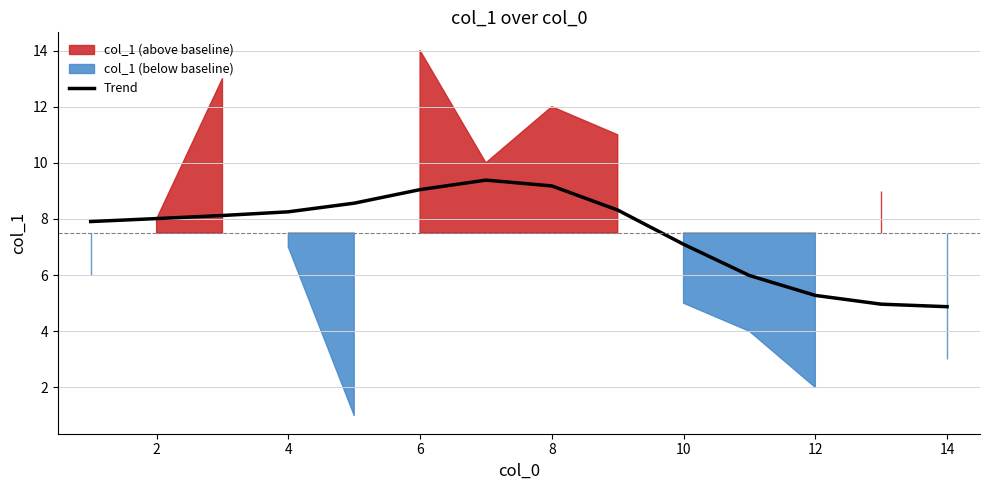

The chart shows a value of 8.0 at 2. True or false?

True